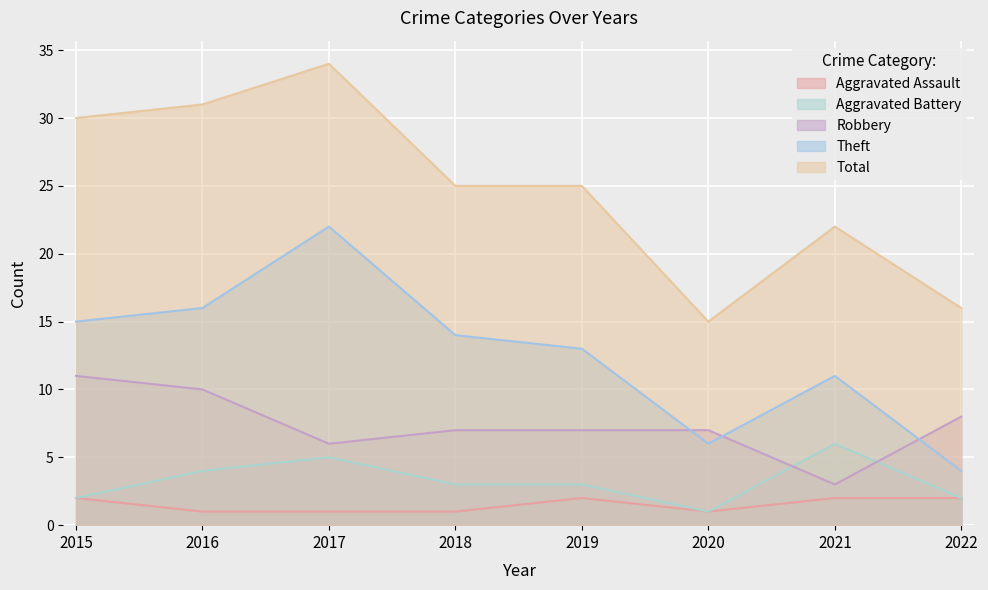

What is the total value across all series at 2015?

60